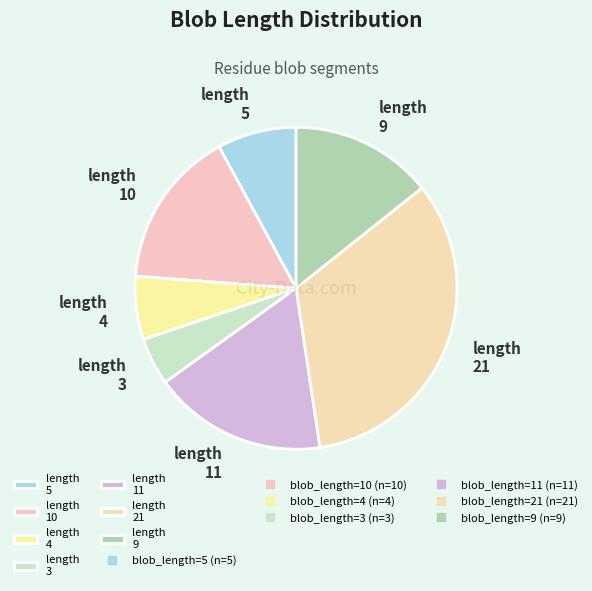

How many segments does this pie chart have?

7